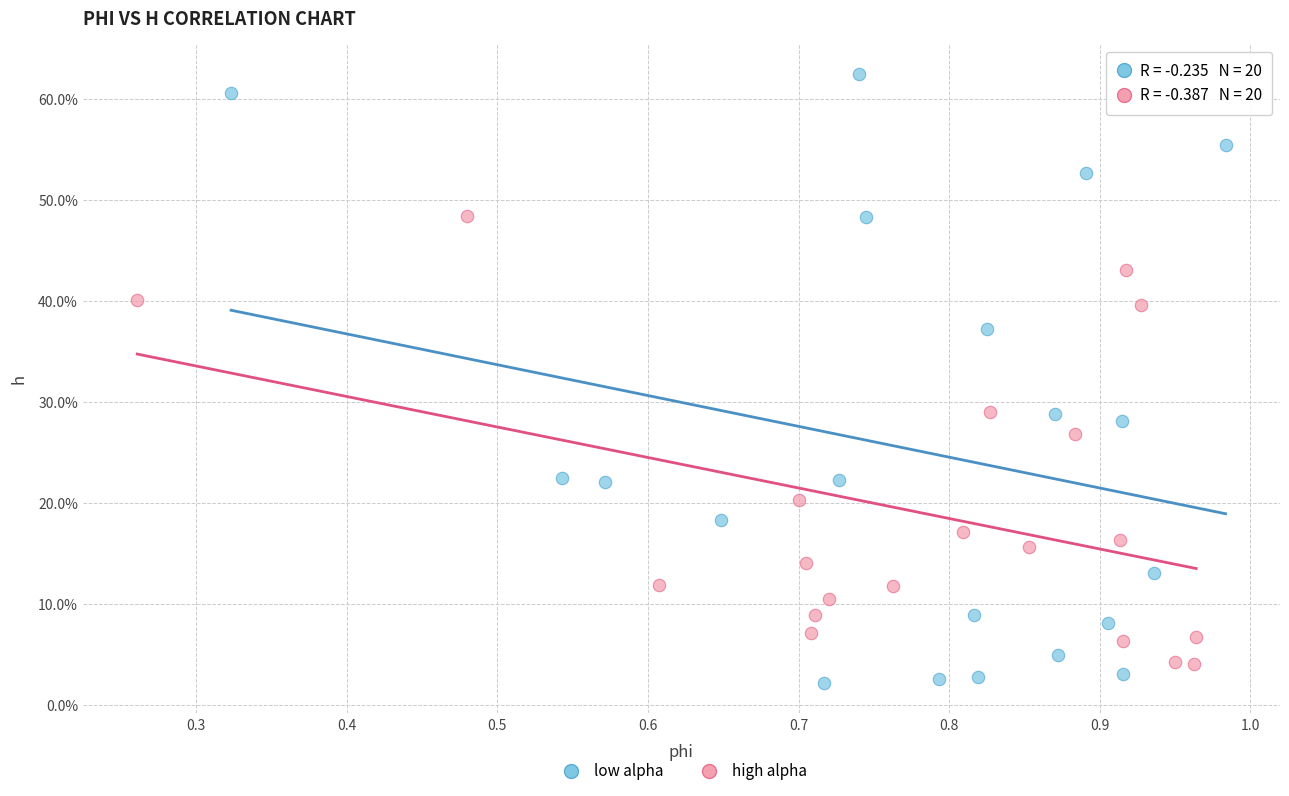

What are all the series names shown in the legend?

low alpha, high alpha